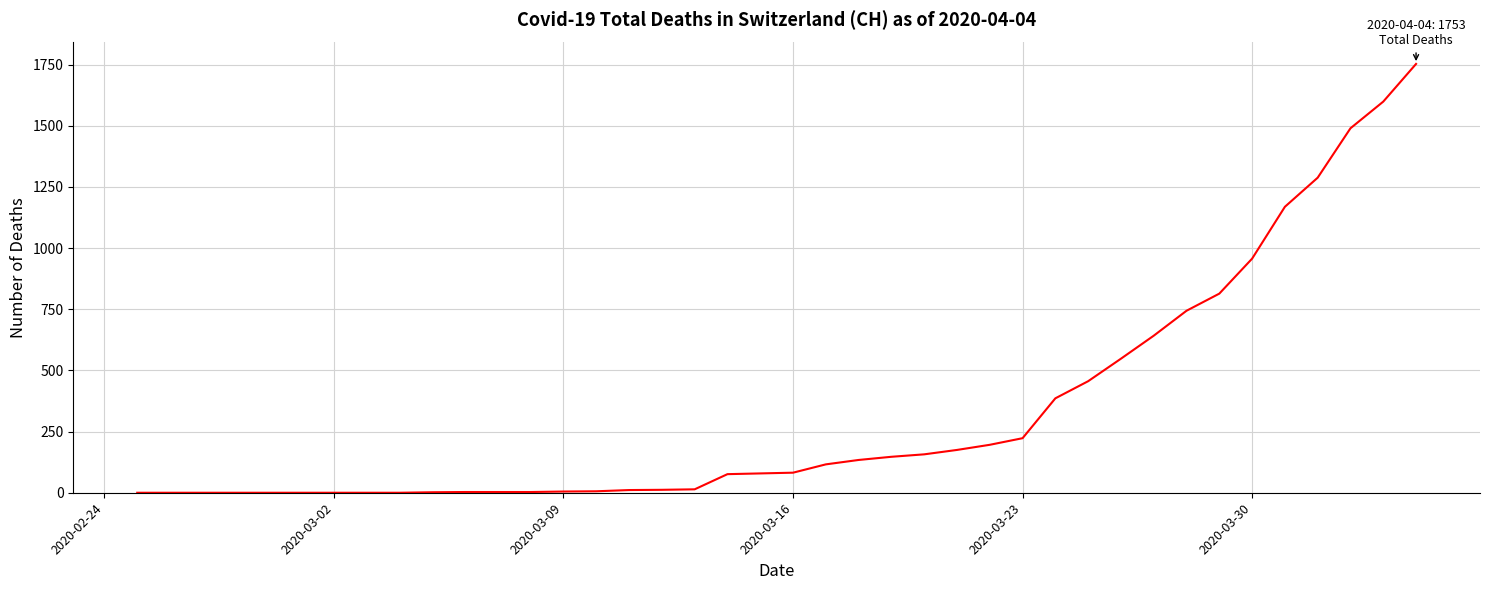

What is the maximum value shown in the chart?

1753